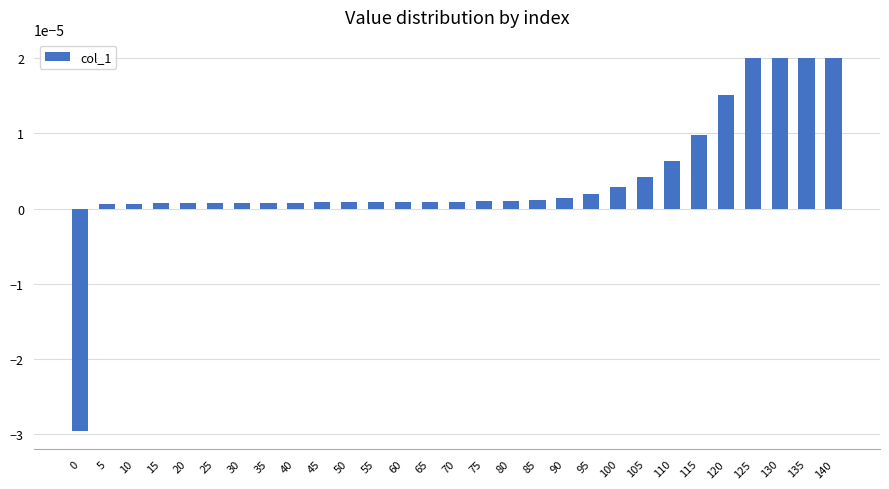

How many positive values are there?

28